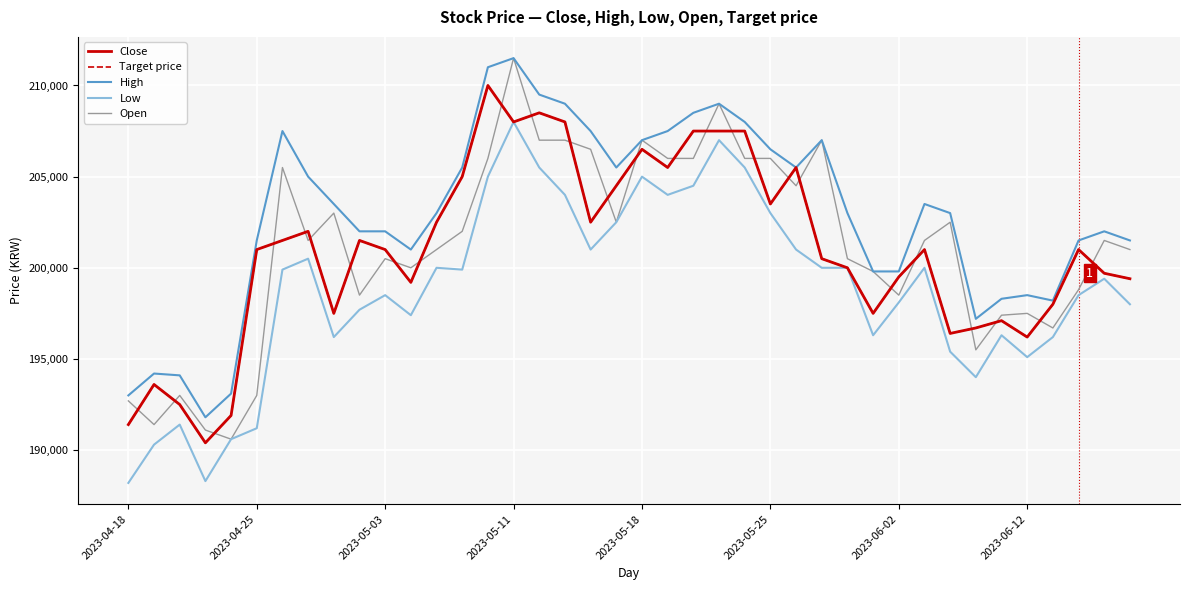

Is this an area chart (filled region under the line)?

No